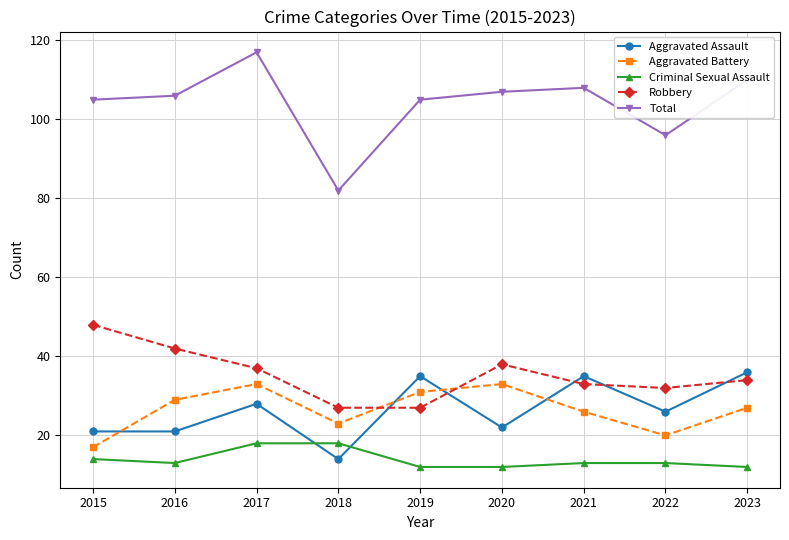

What is the difference between the Aggravated Battery values at 2016 and 2017?

4